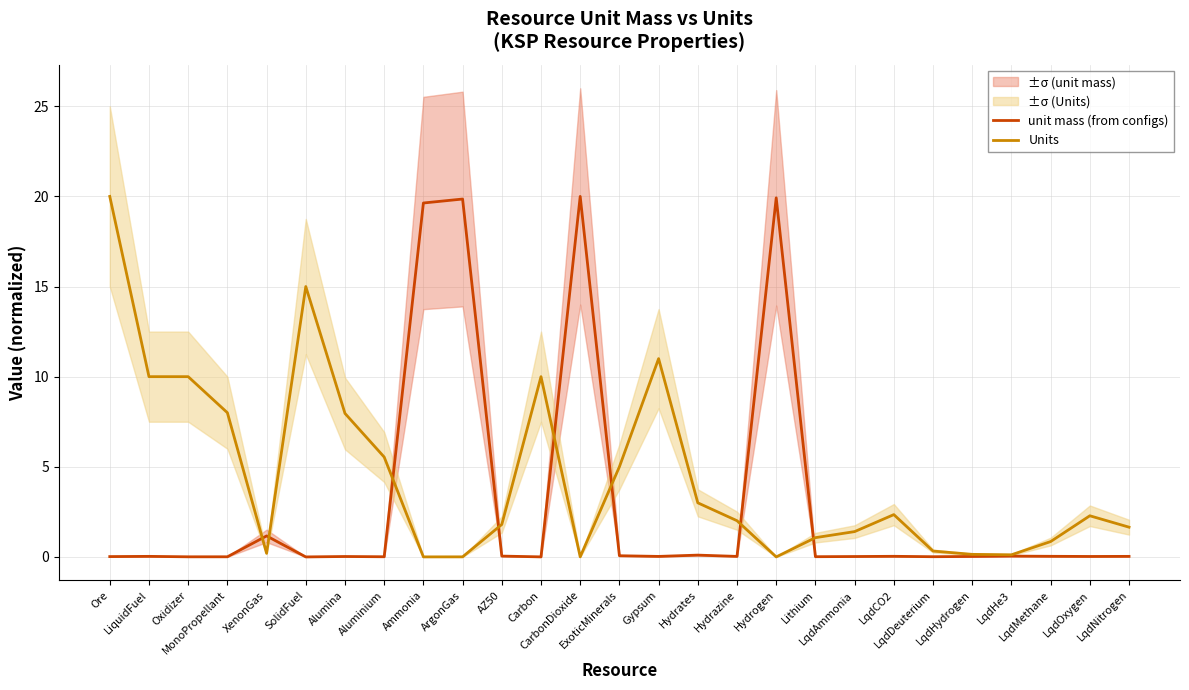

What are all the series names shown in the legend?

unit mass (from configs), Units